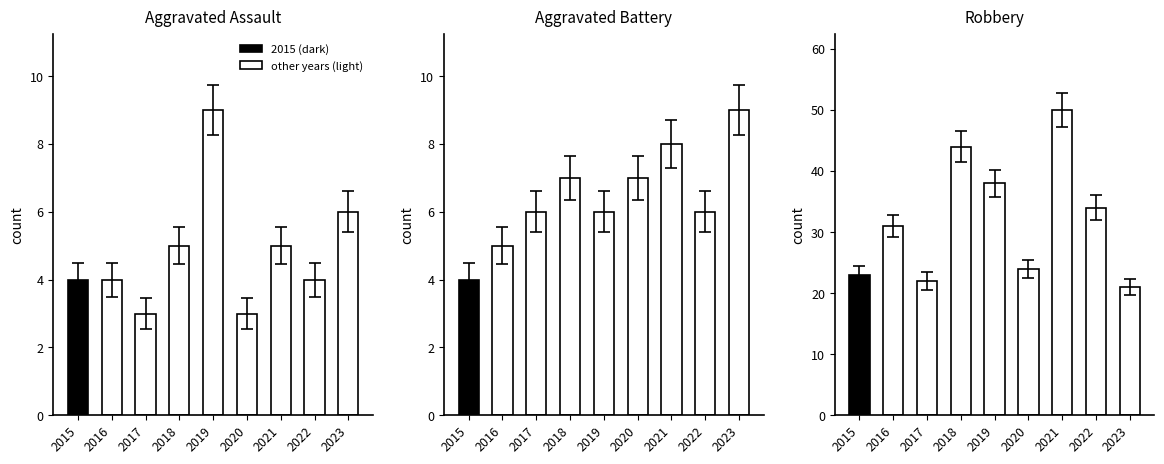

At which label does Aggravated Assault reach its peak?

2019